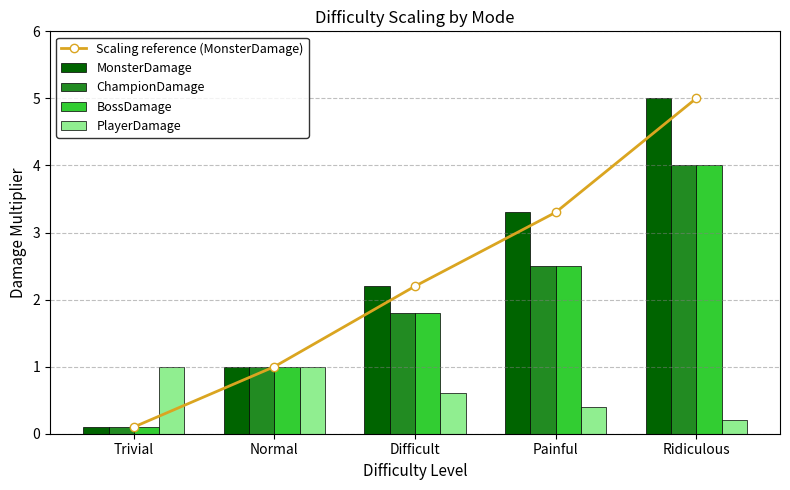

How many values in the MonsterDamage series exceed 2?

3